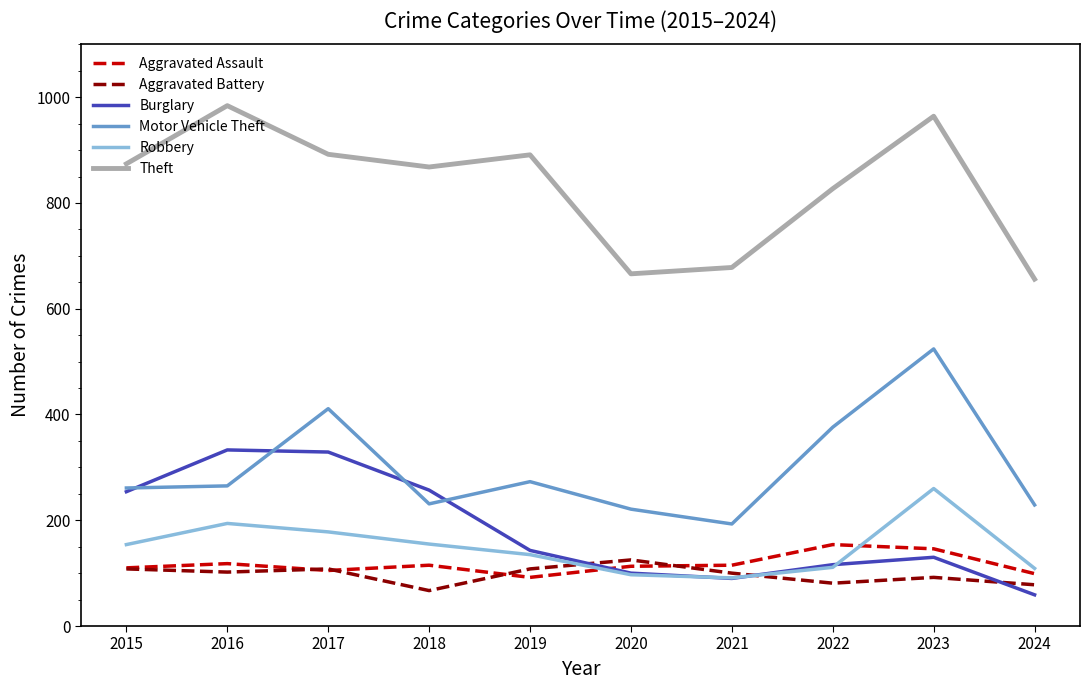

True or false: Burglary has a value of 254 at 2015.

True